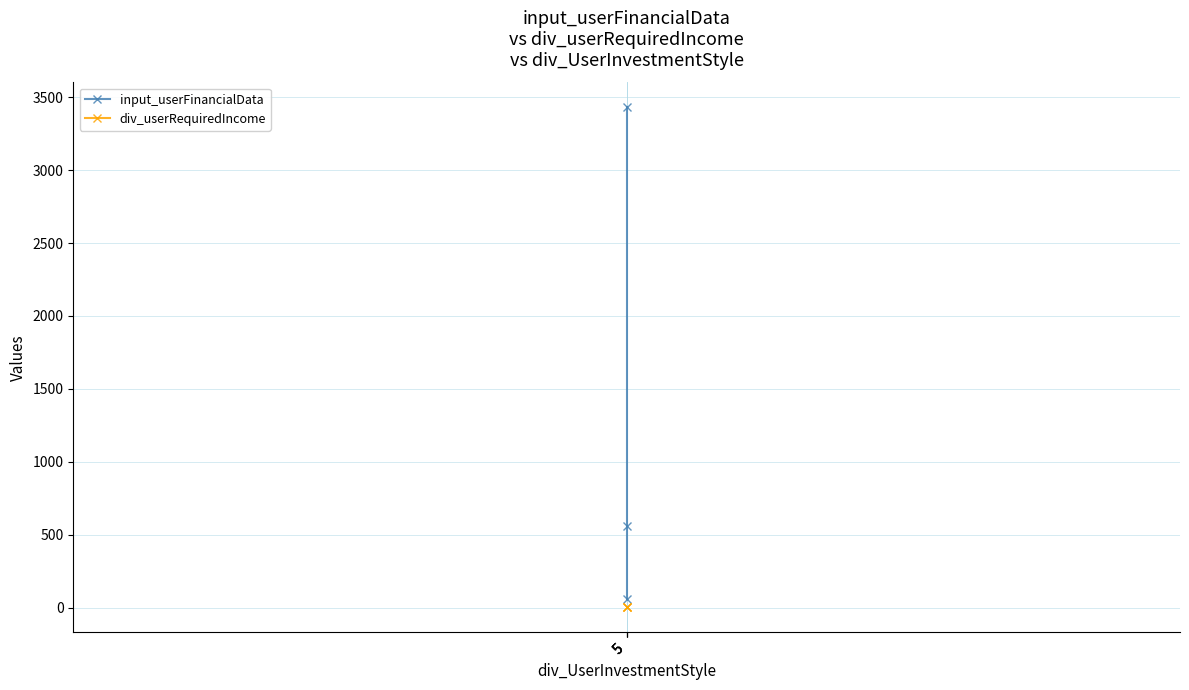

At 5, list the series in order from largest to smallest.

input_userFinancialData, div_userRequiredIncome